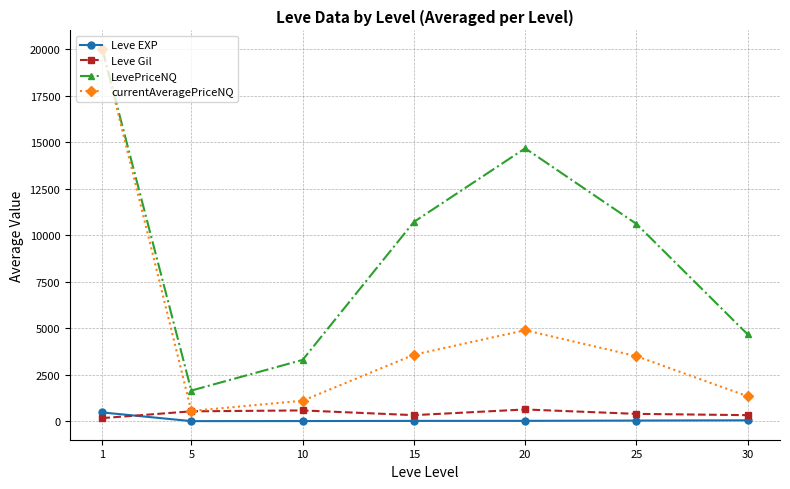

Rank the series at 20 from highest to lowest value.

LevePriceNQ, currentAveragePriceNQ, Leve Gil, Leve EXP